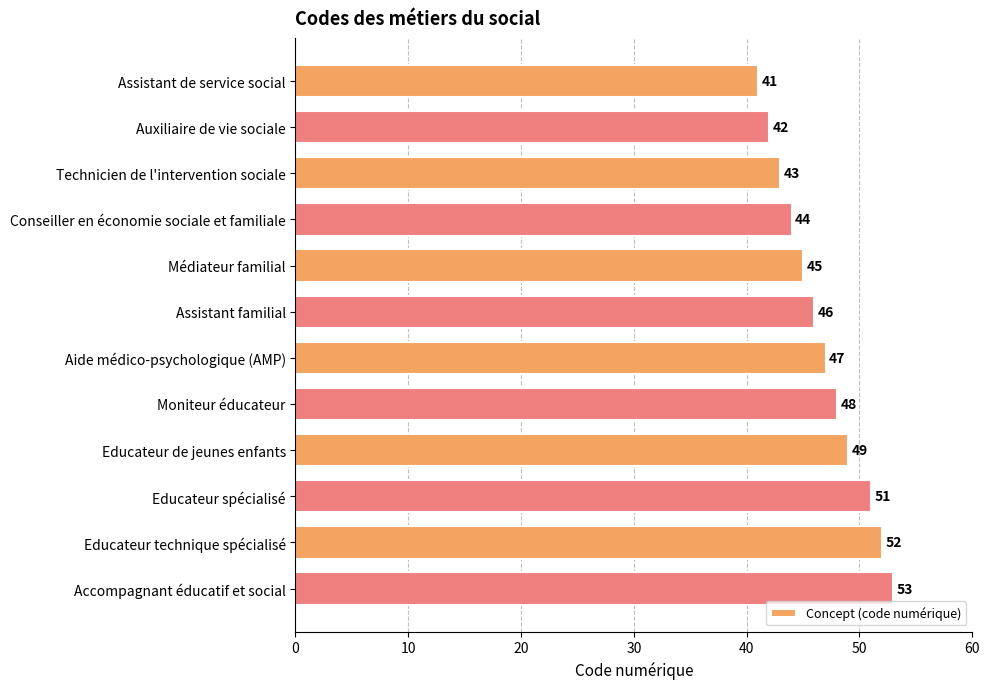

Reading top to bottom, list all the values displayed in this chart.

41	42	43	44	45	46	47	48	49	51	52	53